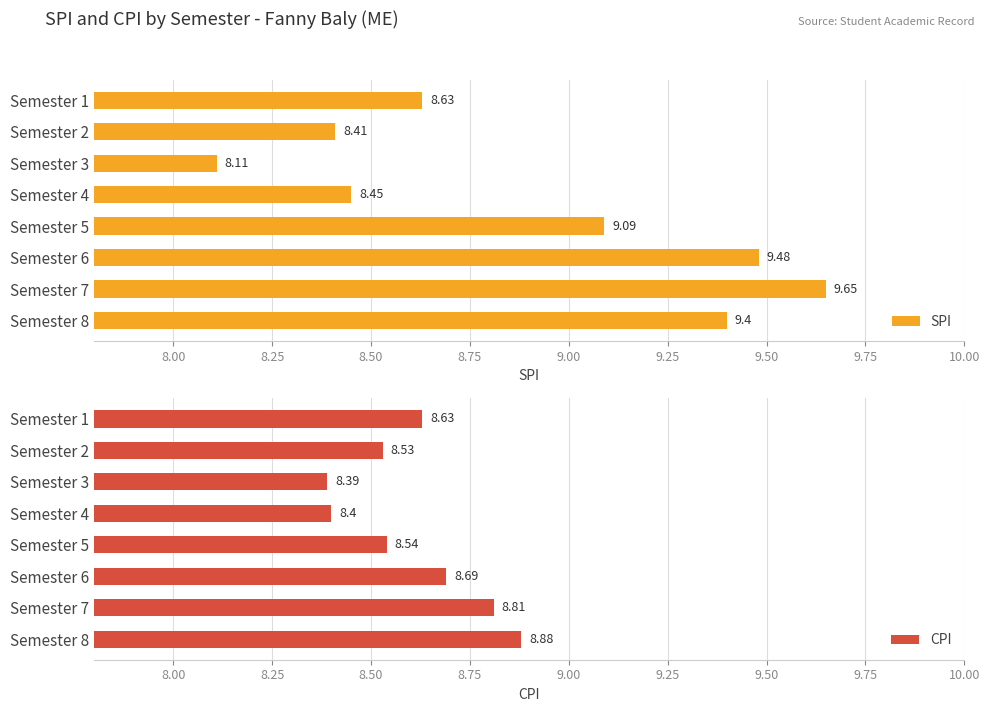

Reading left to right, list all the values displayed in this chart.

SPI: 8.6	8.4	8.1	8.4	9.1	9.5	9.7	9.4
CPI: 8.6	8.5	8.4	8.4	8.5	8.7	8.8	8.9